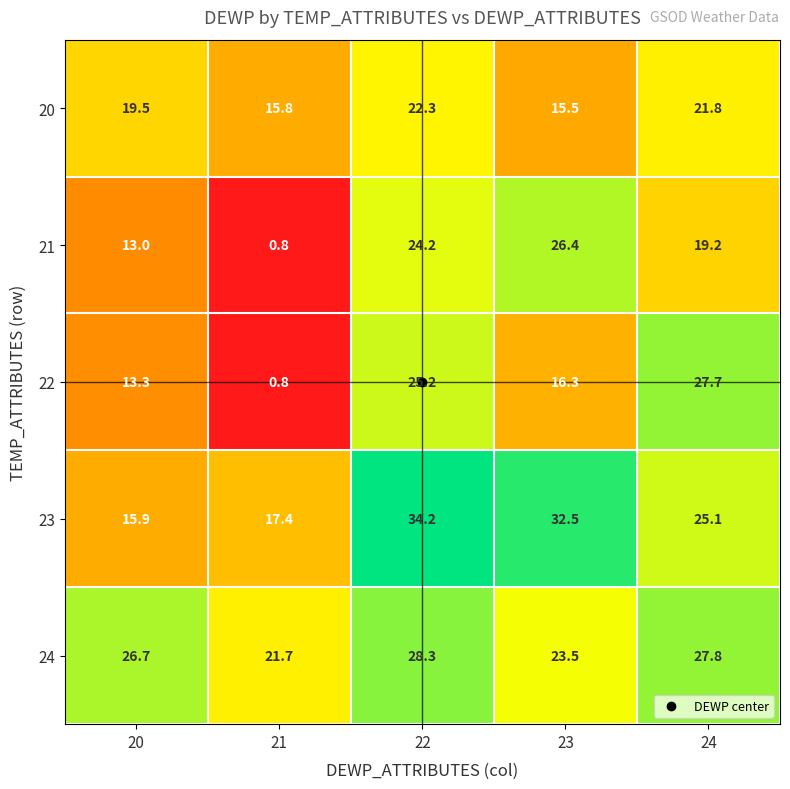

What is the difference between the 20 values at 24 and 22?

0.5